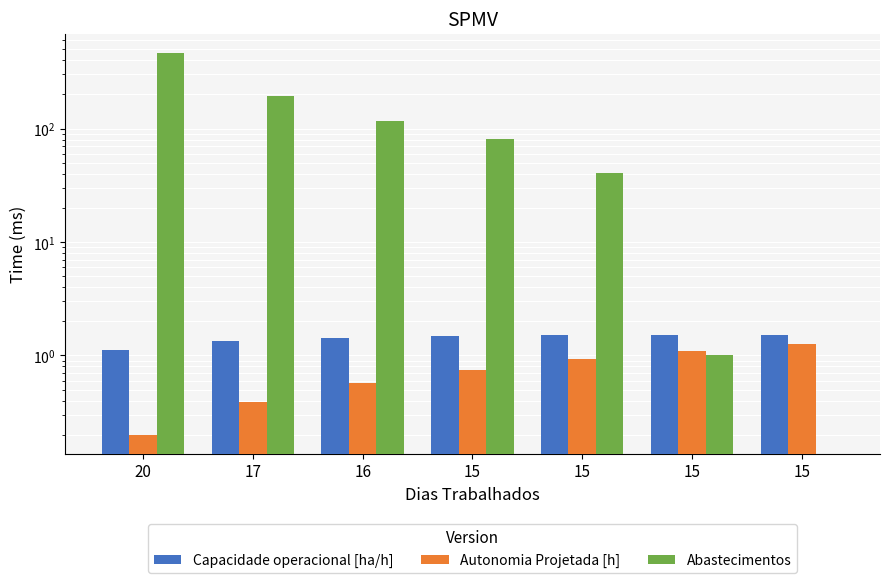

What is the total value across all series at 20?

468.3